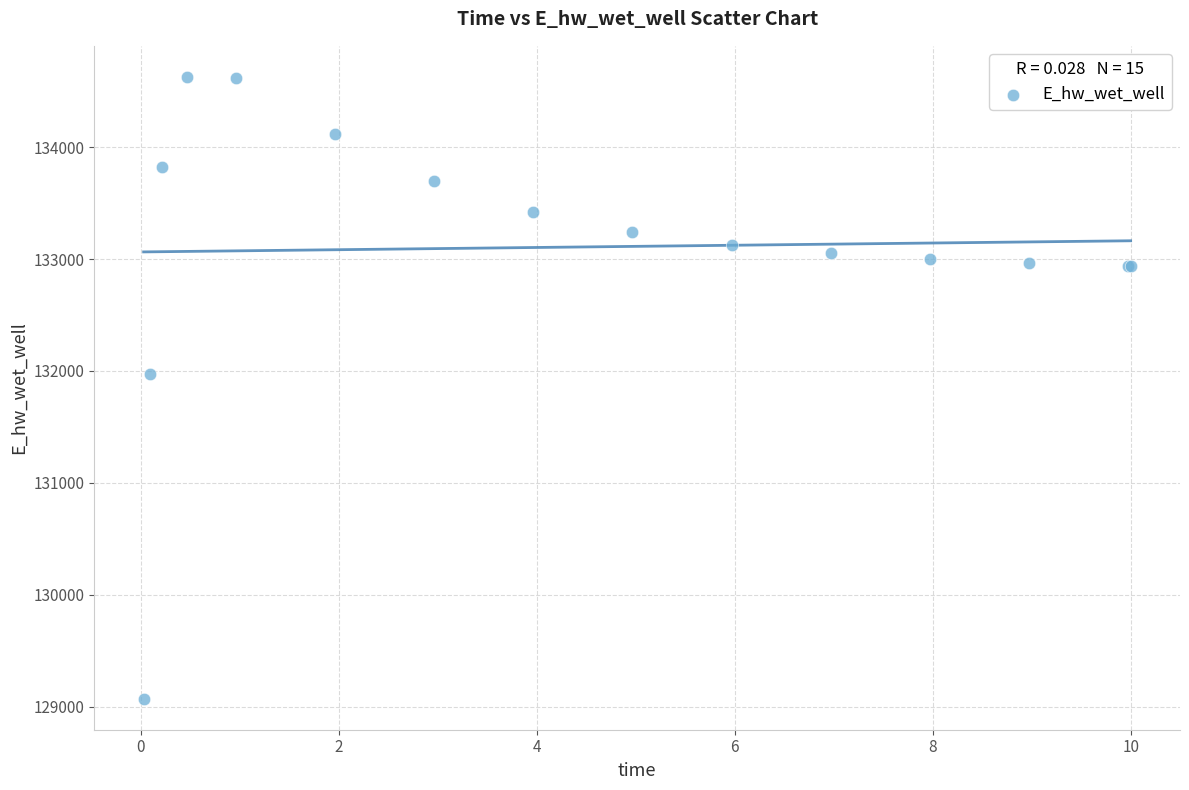

What Y value in the scatter plot is closest to 131849?

131970.0